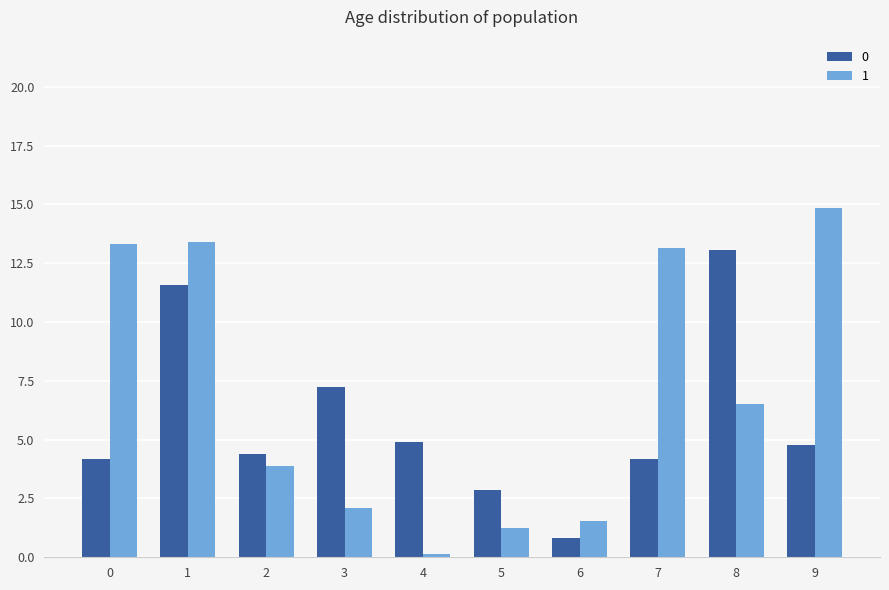

The 0 series shows 4.4 at 2. True or false?

True